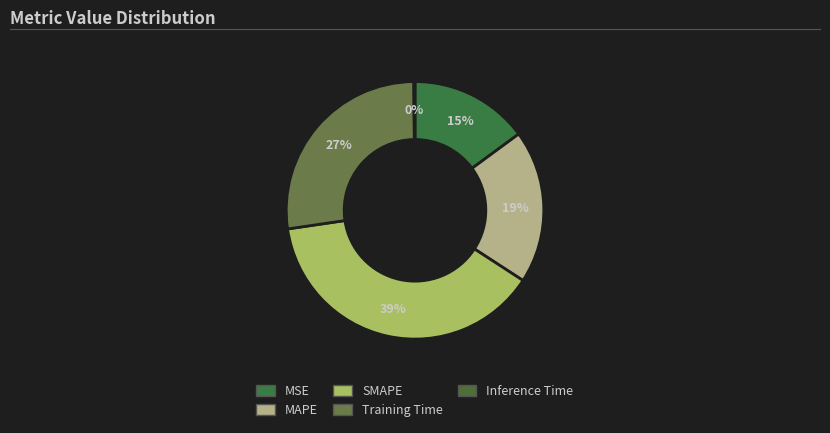

Does Inference Time account for over 50% of the chart?

No